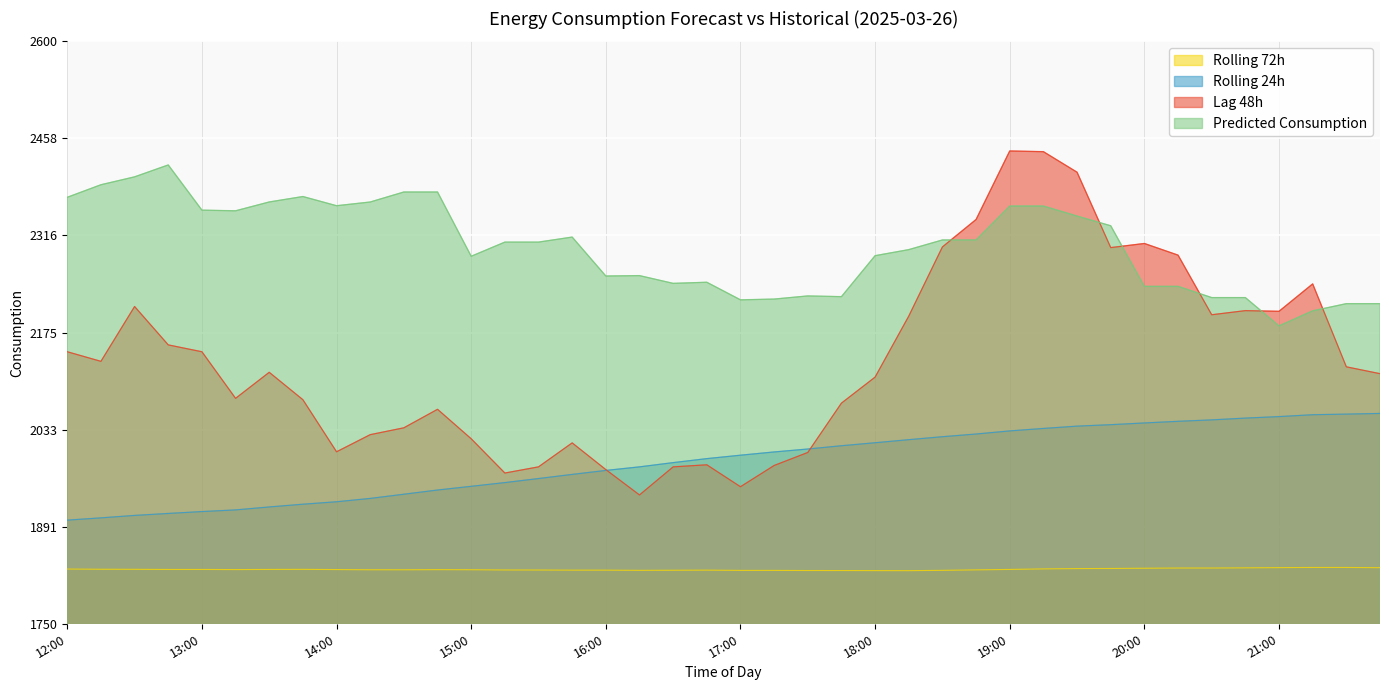

What is the value of the Predicted_Consumption point at the 3rd from the left?

2402.3